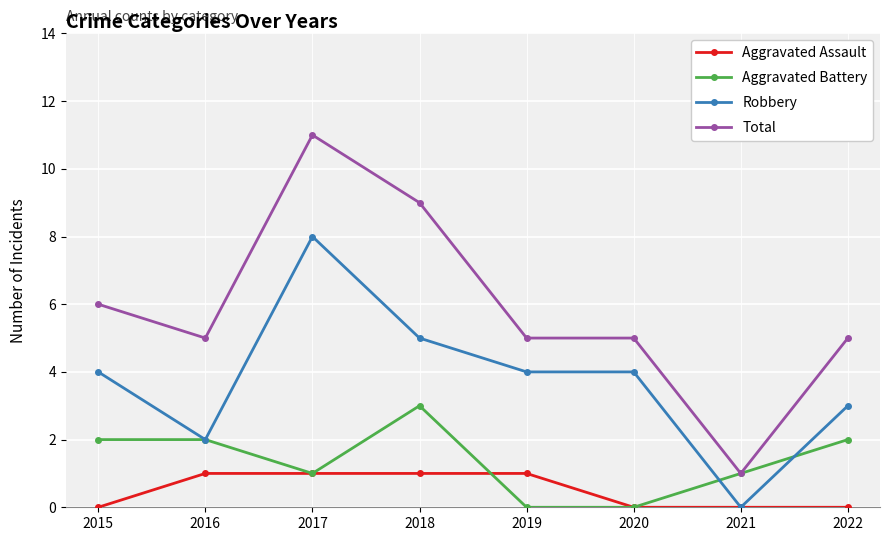

What is the maximum value for Aggravated Assault?

1